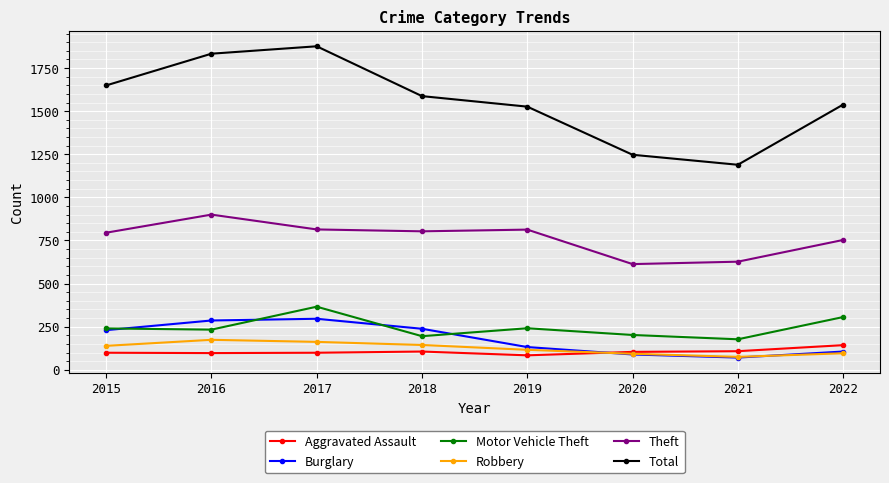

Is the value of Theft at 2019 greater than the value of Robbery at 2018?

Yes